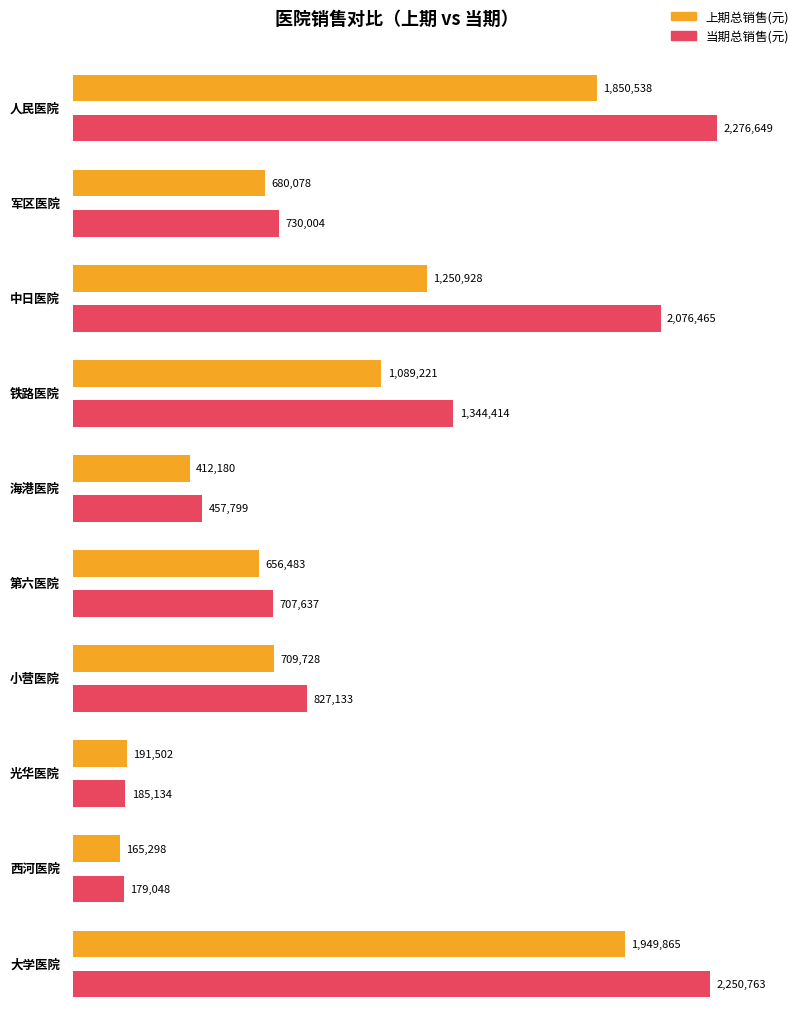

At which label does 上期总销售(元) first exceed 709728?

人民医院